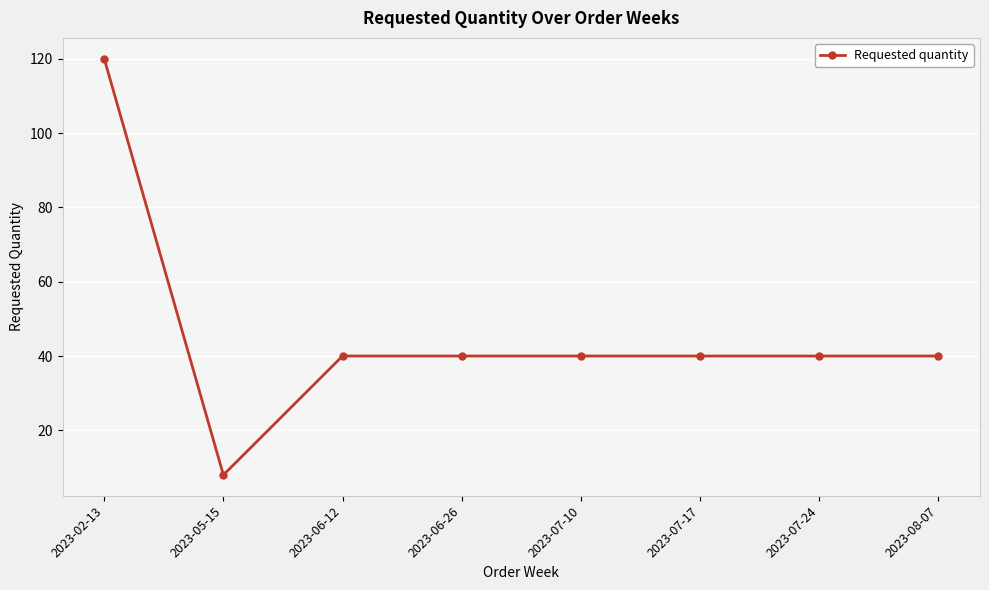

Reading left to right, what are all the values shown in this chart?

120	8	40	40	40	40	40	40